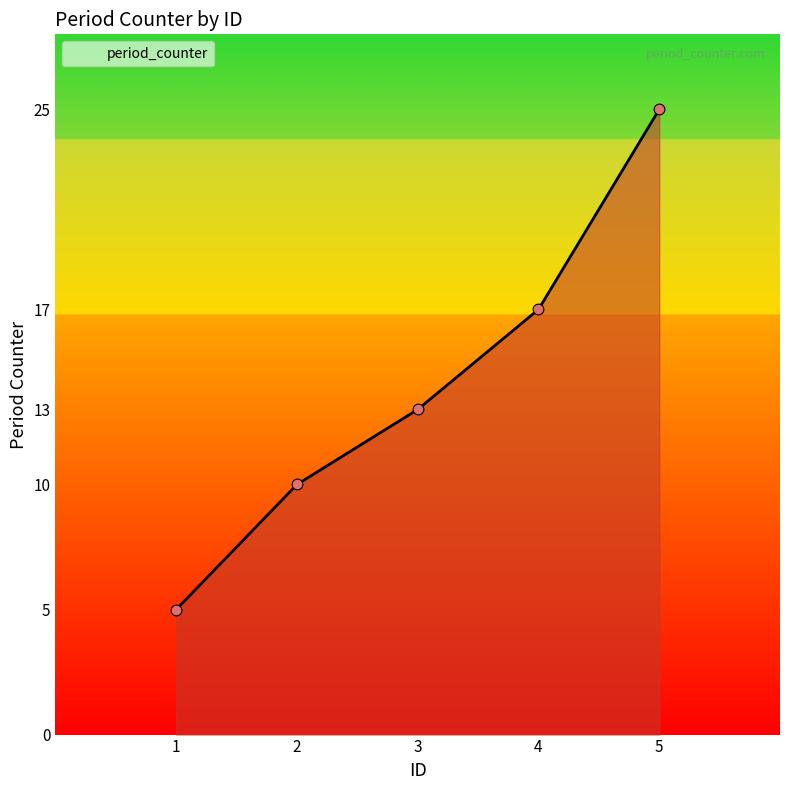

What is the change in value from 1 to 3?

+8